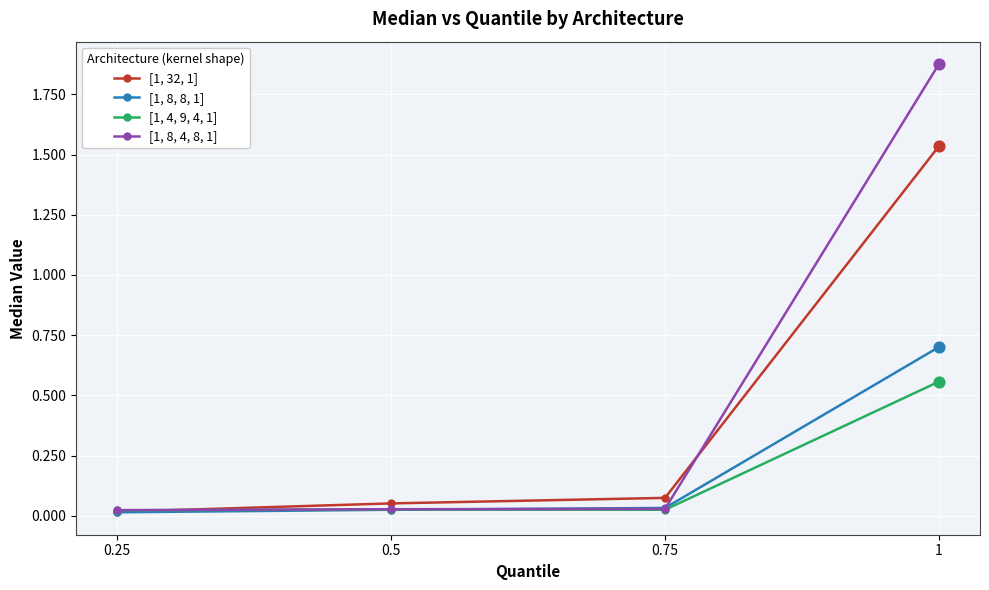

Which series has the largest total across all categories?

[1, 8, 4, 8, 1]